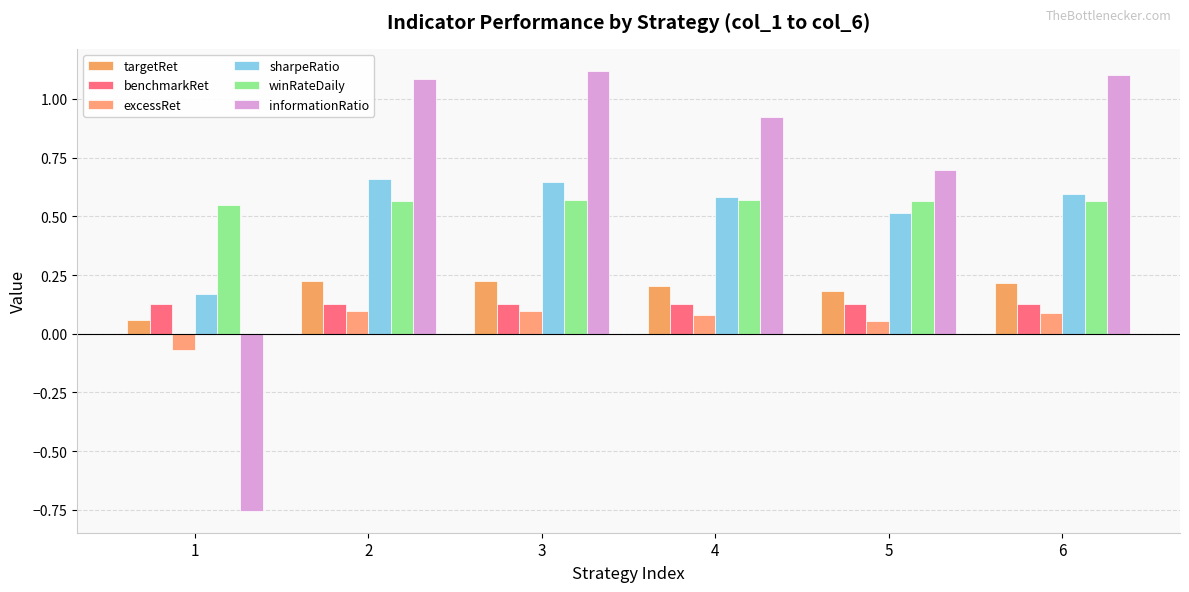

How many values in the informationRatio series exceed 1?

3